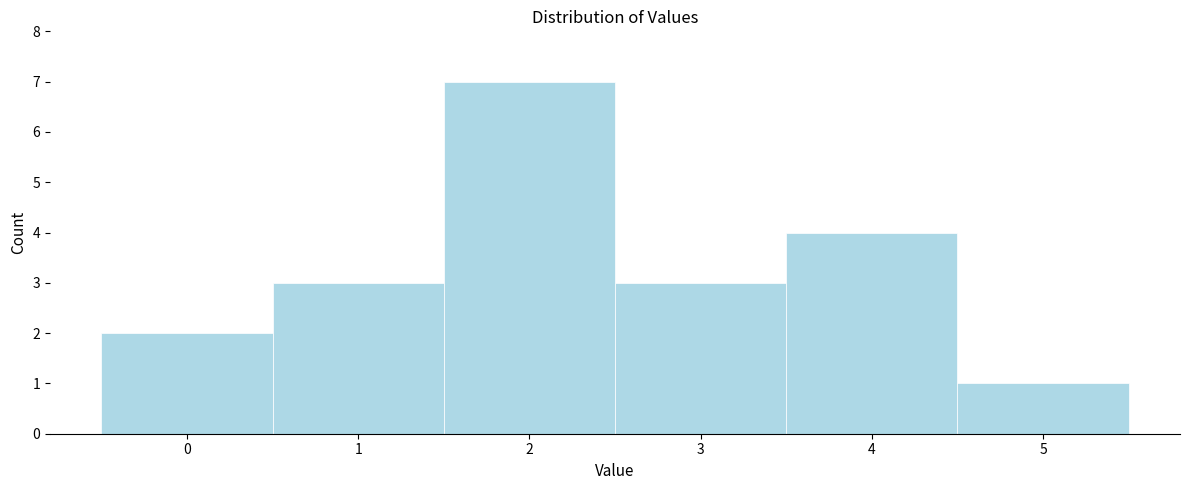

Which range on the x-axis has the tallest bar?

1.5 to 2.5